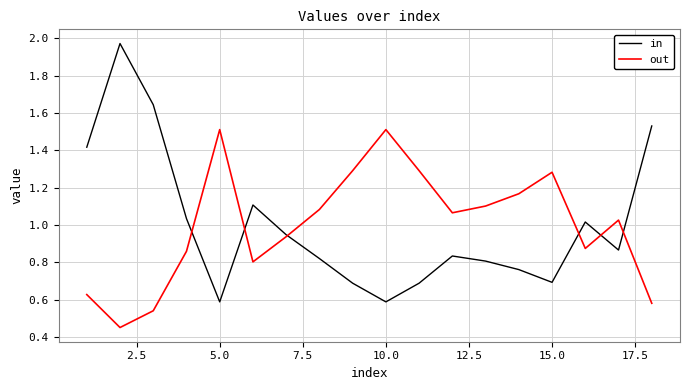

List the series in order of their peak value, highest first.

in, out